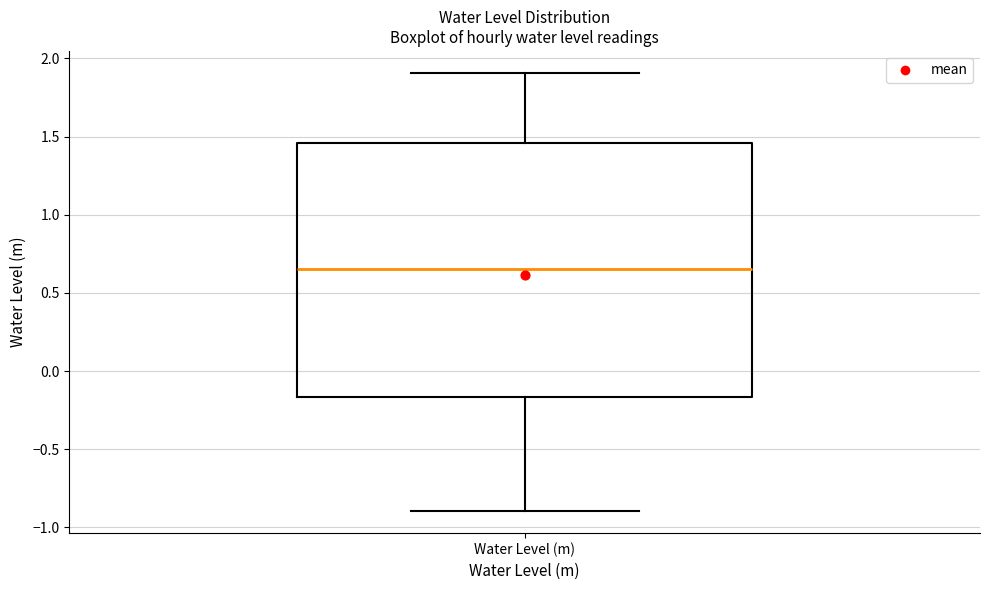

Where does the upper whisker of the box for Water Level (m) end on the y-axis? The values are not printed on the chart, so give them approximately, as read against the axis.

1.90